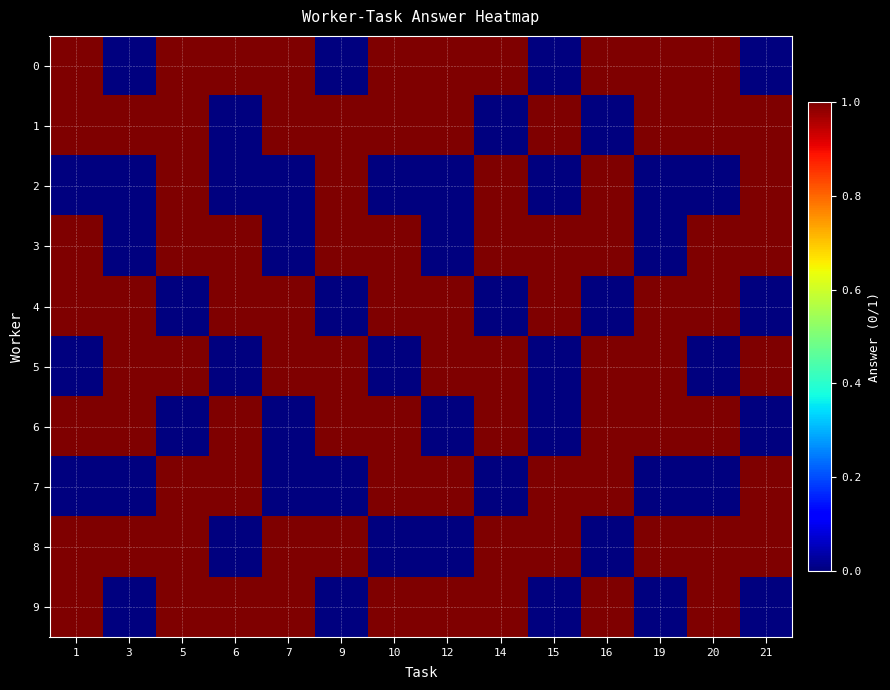

Reading right to left, extract all data points from this chart.

0: 21=0	20=1	19=1	16=1	15=0	14=1	12=1	10=1	9=0	7=1	6=1	5=1	3=0	1=1
1: 21=1	20=1	19=1	16=0	15=1	14=0	12=1	10=1	9=1	7=1	6=0	5=1	3=1	1=1
2: 21=1	20=0	19=0	16=1	15=0	14=1	12=0	10=0	9=1	7=0	6=0	5=1	3=0	1=0
3: 21=1	20=1	19=0	16=1	15=1	14=1	12=0	10=1	9=1	7=0	6=1	5=1	3=0	1=1
4: 21=0	20=1	19=1	16=0	15=1	14=0	12=1	10=1	9=0	7=1	6=1	5=0	3=1	1=1
5: 21=1	20=0	19=1	16=1	15=0	14=1	12=1	10=0	9=1	7=1	6=0	5=1	3=1	1=0
6: 21=0	20=1	19=1	16=1	15=0	14=1	12=0	10=1	9=1	7=0	6=1	5=0	3=1	1=1
7: 21=1	20=0	19=0	16=1	15=1	14=0	12=1	10=1	9=0	7=0	6=1	5=1	3=0	1=0
8: 21=1	20=1	19=1	16=0	15=1	14=1	12=0	10=0	9=1	7=1	6=0	5=1	3=1	1=1
9: 21=0	20=1	19=0	16=1	15=0	14=1	12=1	10=1	9=0	7=1	6=1	5=1	3=0	1=1